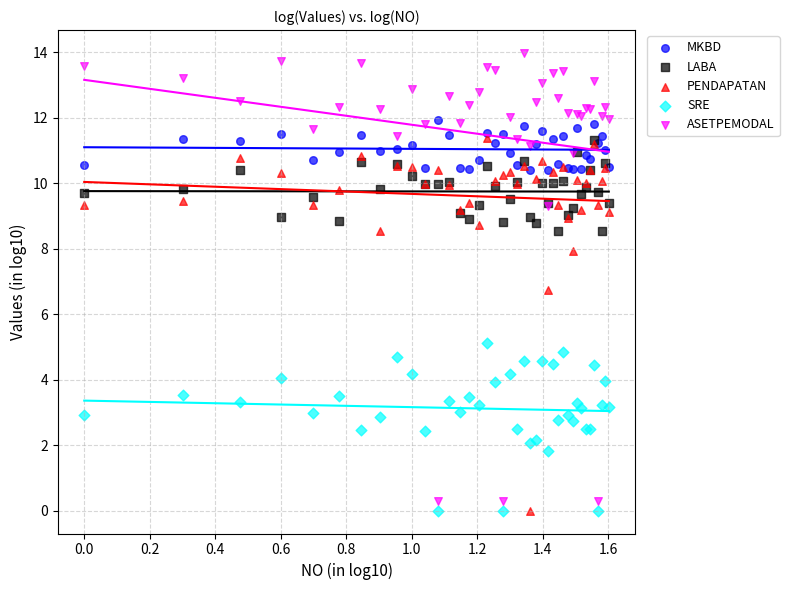

In the ASETPEMODAL series, what Y value is closest to 7?

9.3